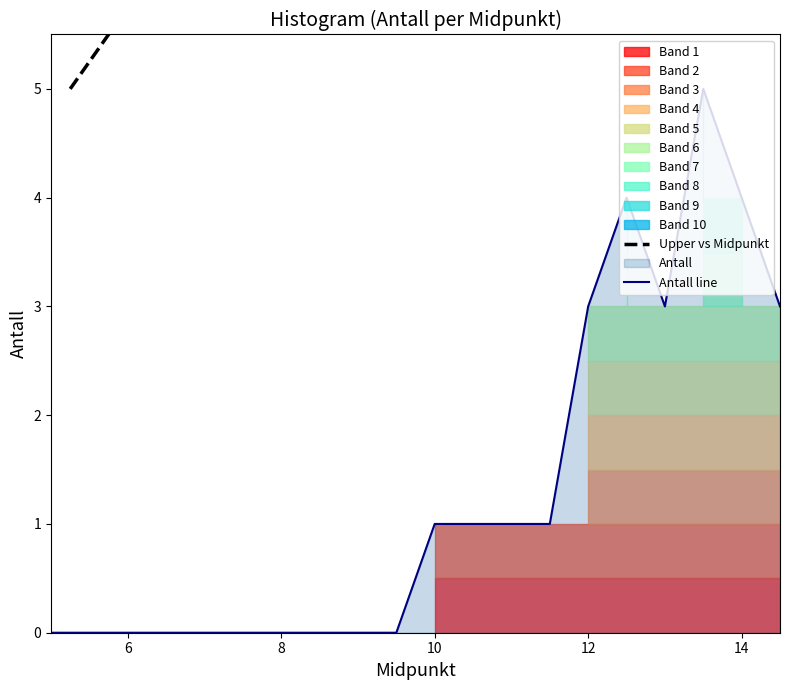

What is the label of the 11th point from the left?

10